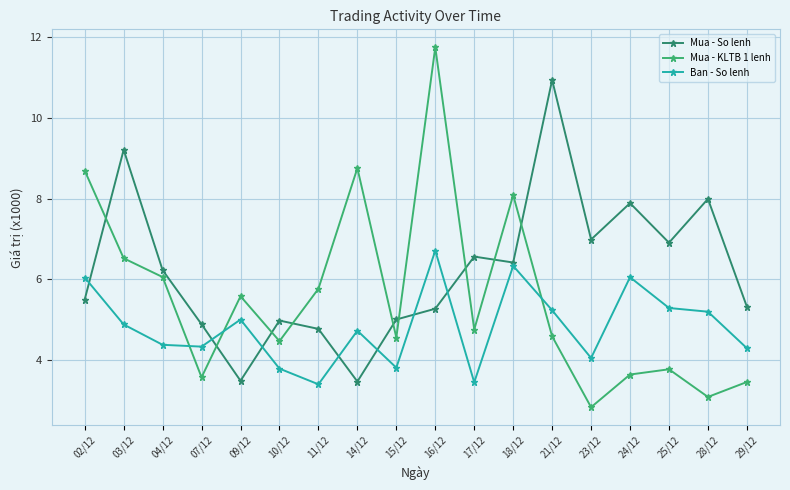

Which series has the largest total across all categories?

Mua - So lenh